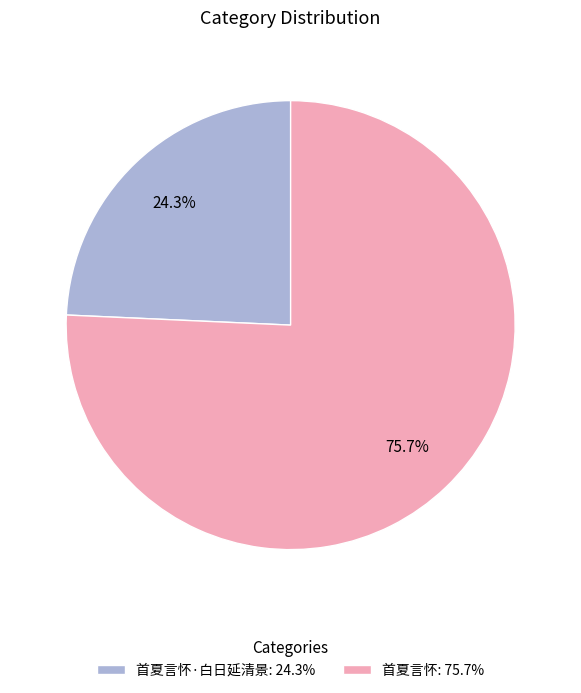

What percentage is NOT represented by 首夏言怀: 75.7%?

24.3%